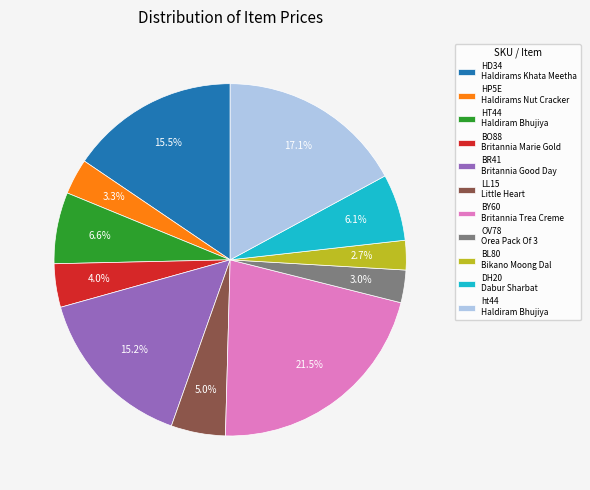

What is the ratio of the value at BO88 Britannia Marie Gold to the value at BR41 Britannia Good Day?

0.3